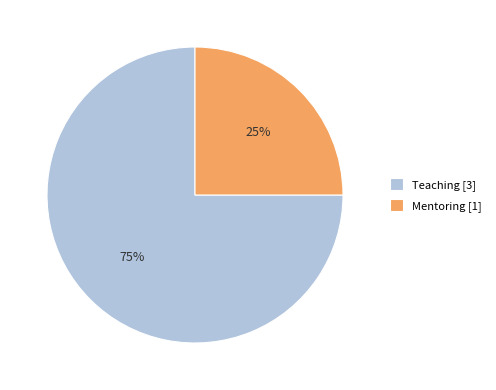

Is the sum of Mentoring [1] and Teaching [3] greater than half?

Yes